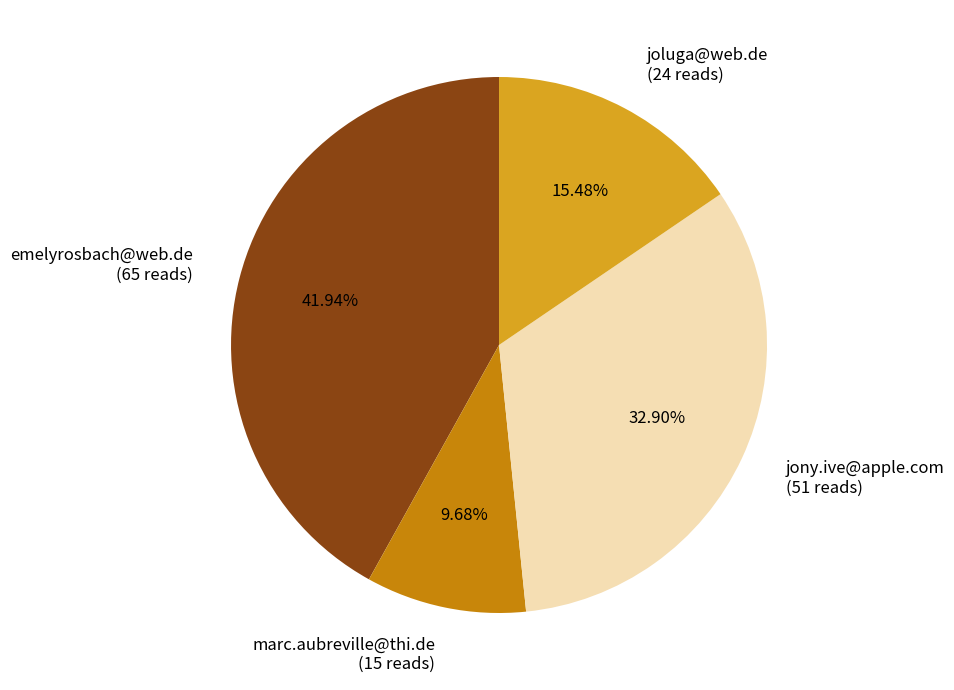

Which category has the smallest portion of the pie?

marc.aubreville@thi.de